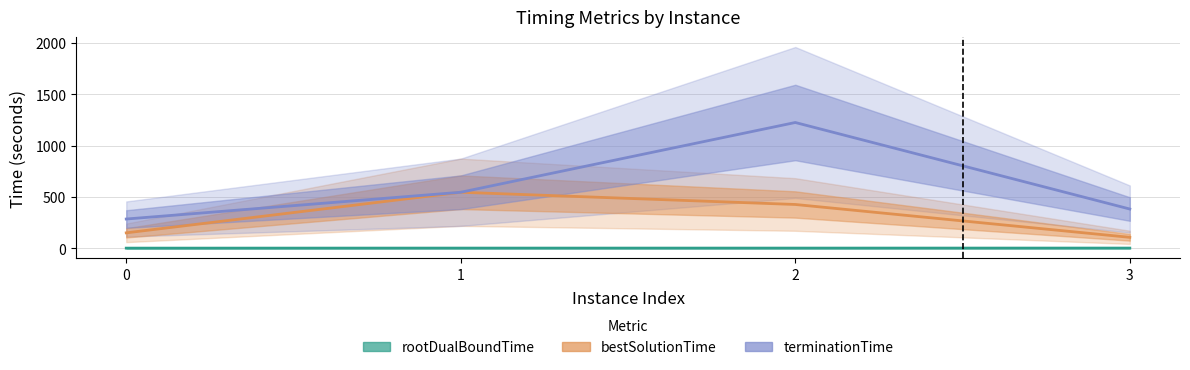

True or false: bestSolutionTime and terminationTime cross at least once.

False